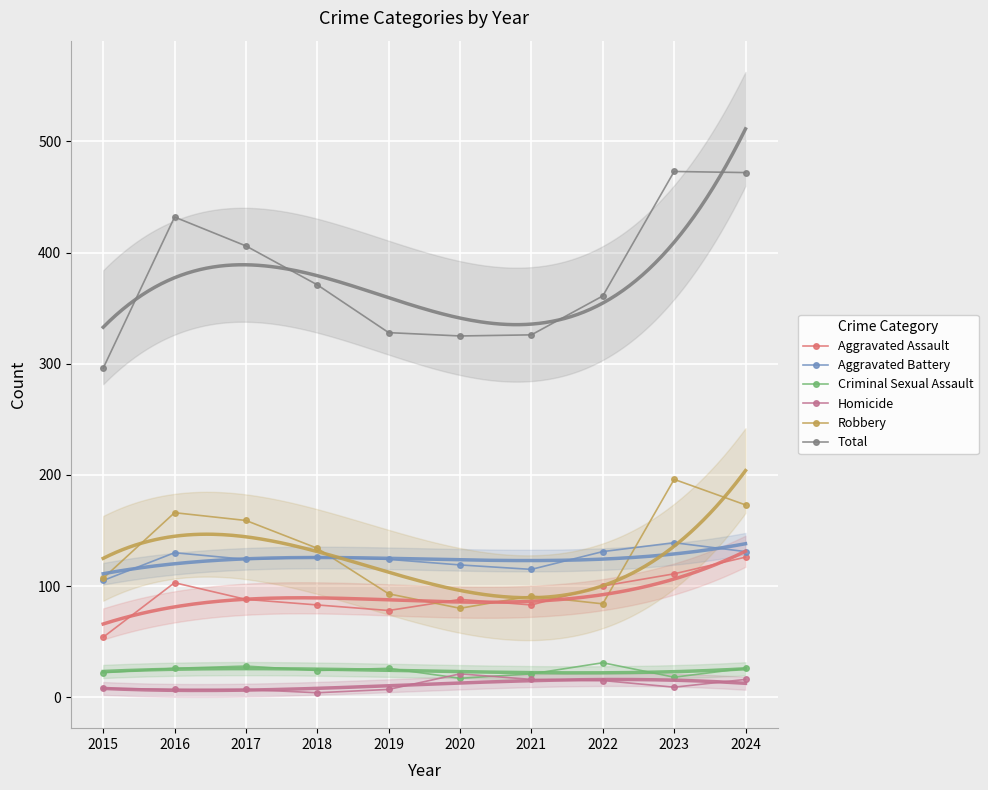

At how many categories does at least one series exceed 351?

6